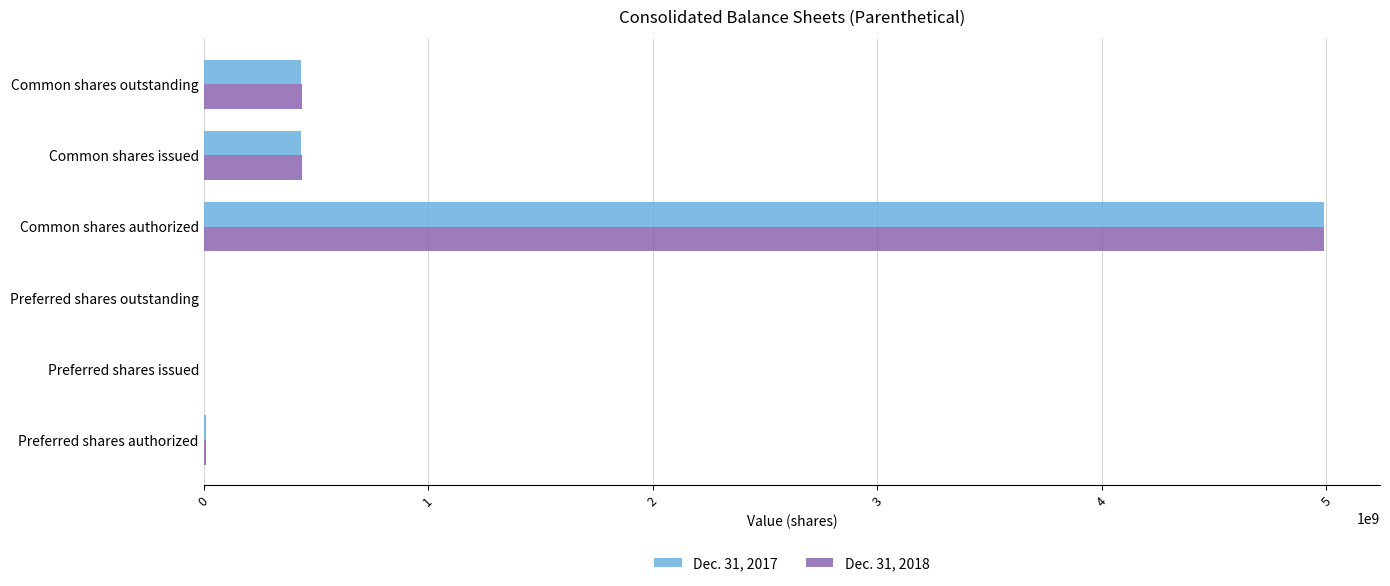

At which category is the sum across all series the highest?

Common shares authorized